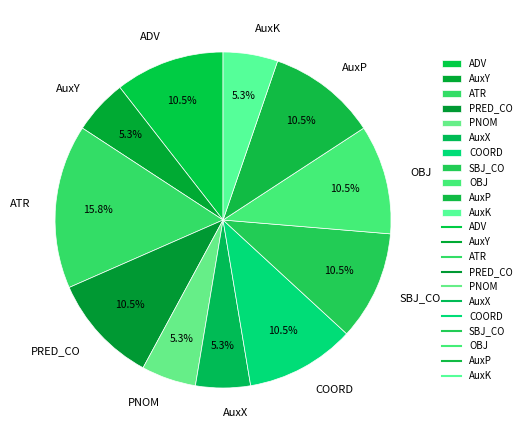

Does AuxX represent more than half of the total?

No